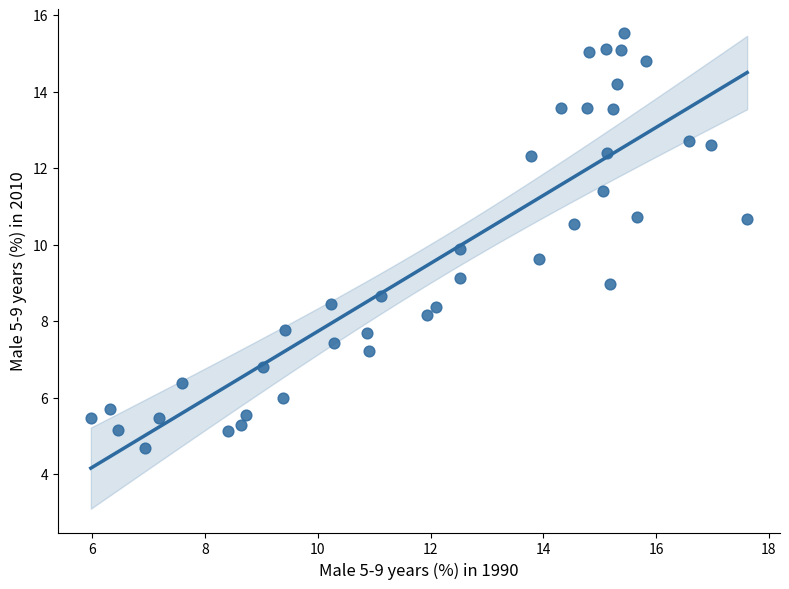

What is the range of X values (max minus min)?

11.6